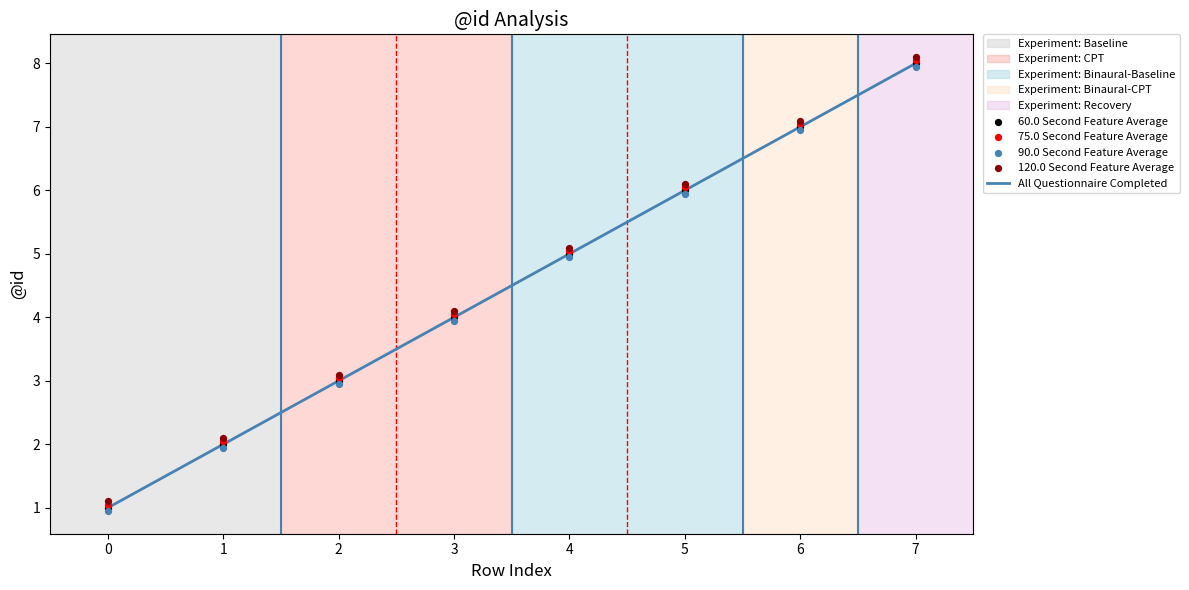

Which series has the widest spread of Y values?

75.0 Second Feature Average